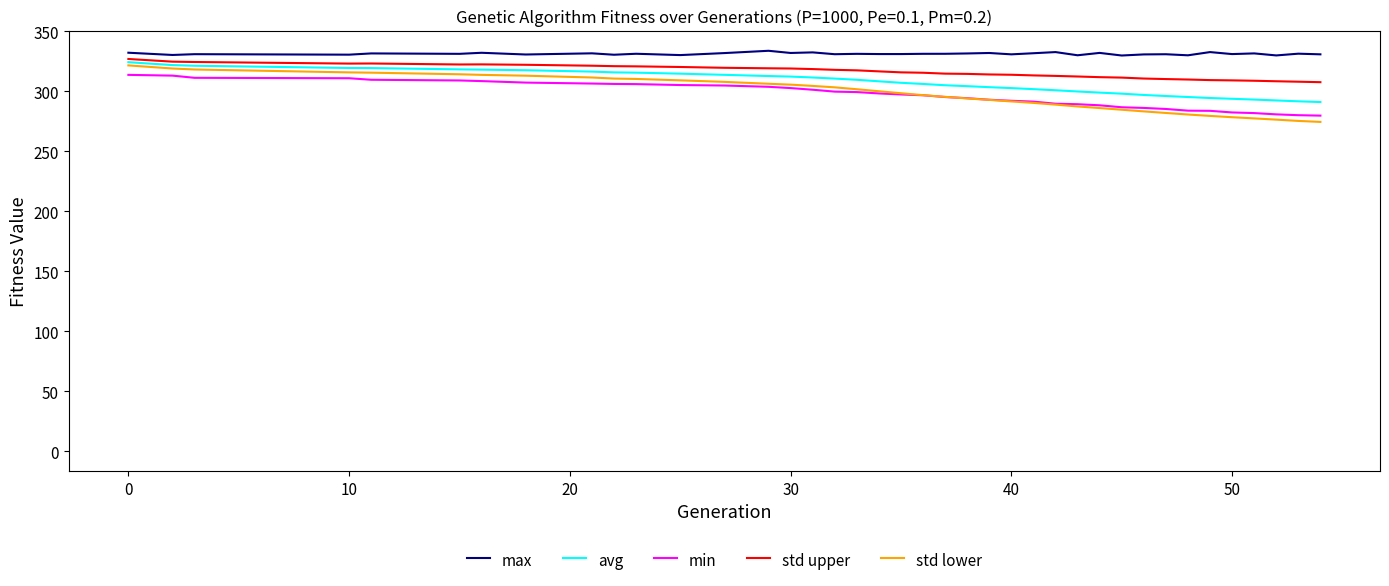

Which series has the largest total across all categories?

max